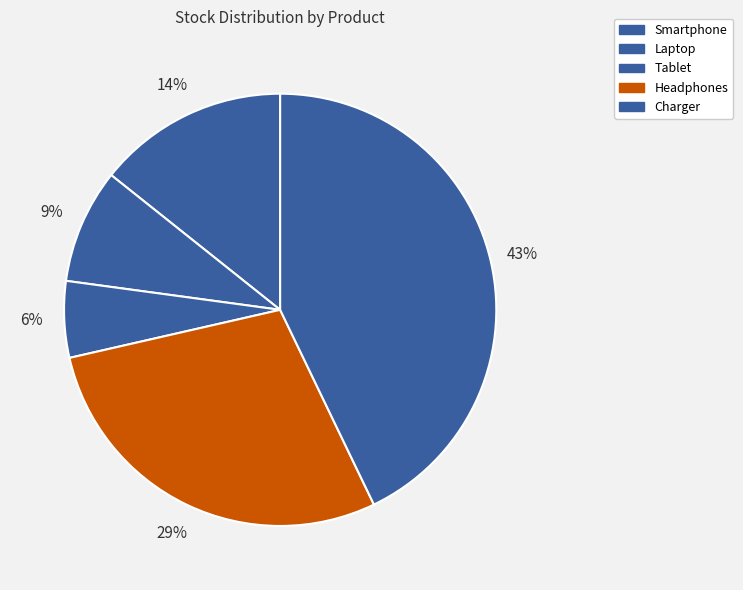

Which has a higher value, Tablet or Laptop?

Laptop